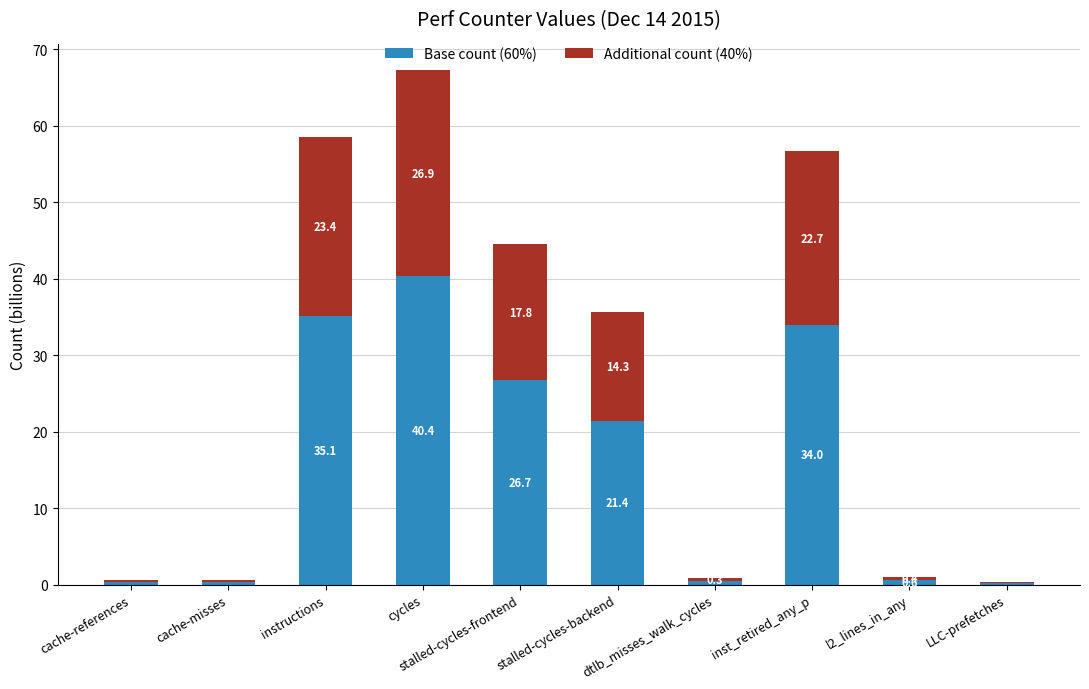

What is the total value across all series at cycles?

67.3